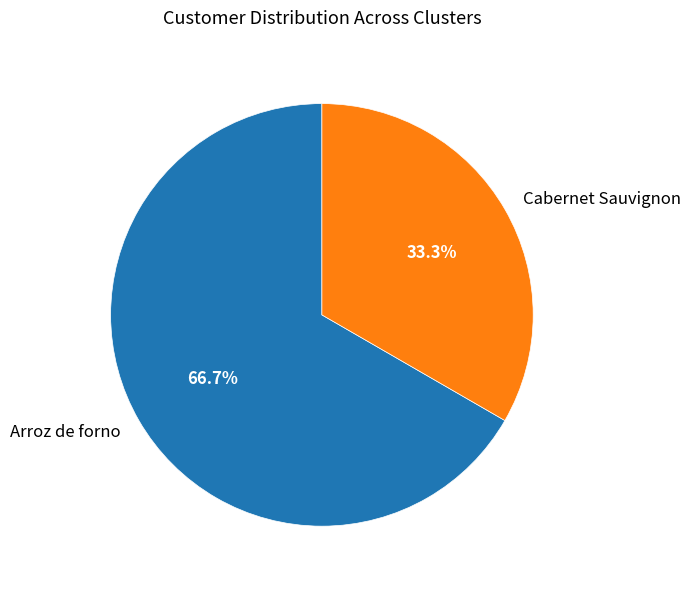

To the nearest percent, what is the average slice percentage?

50%